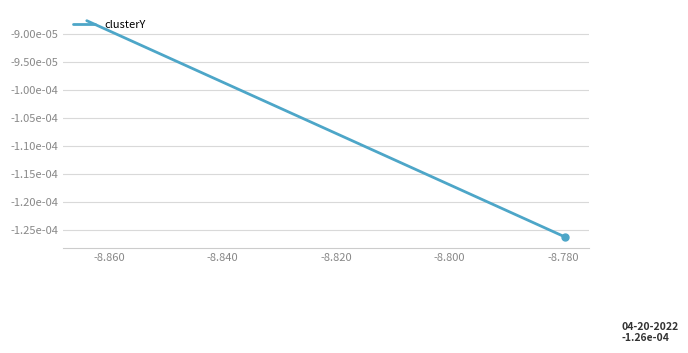

How many lines are shown in the chart?

1